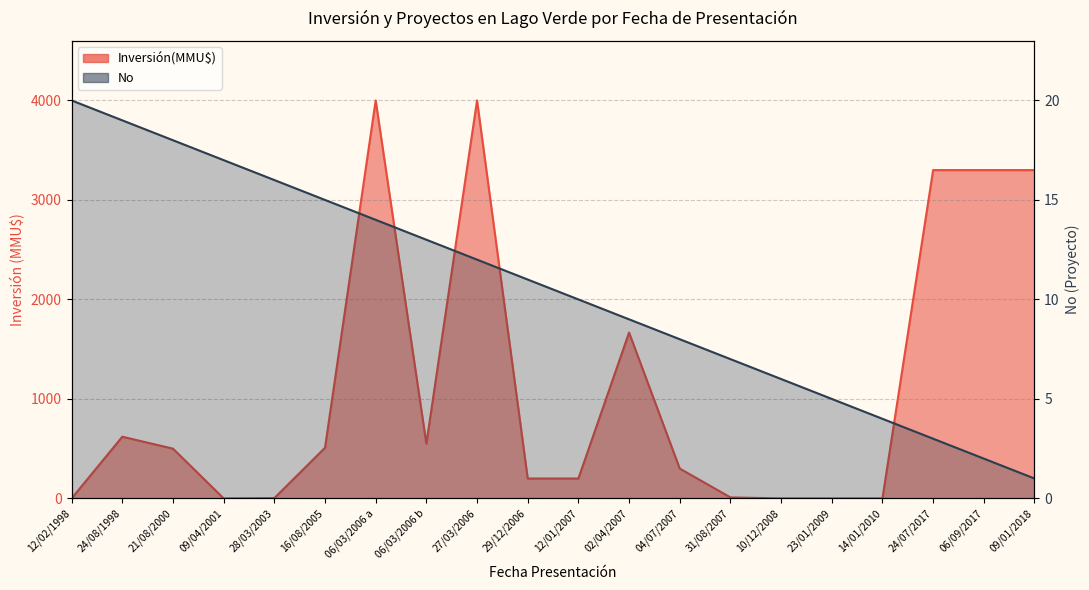

At which label is the value closest to 10?

12/01/2007